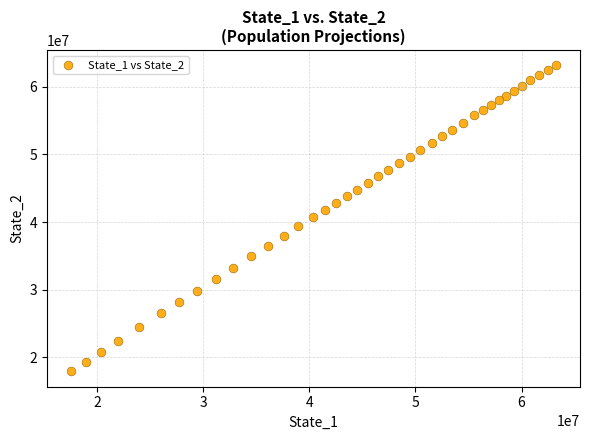

What is the range of X values (max minus min)?

45626512.2